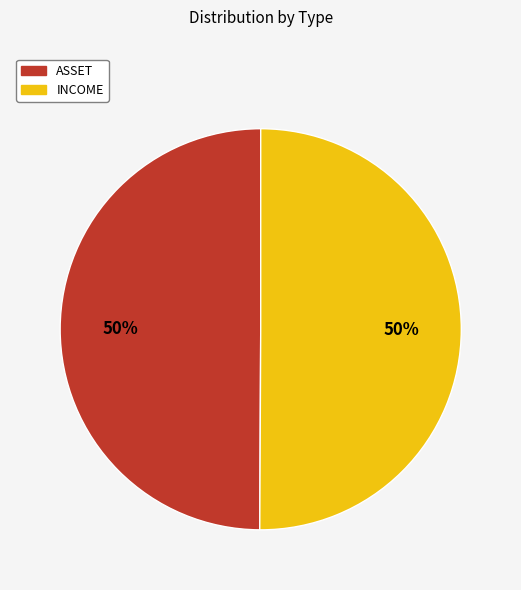

What is the ratio of the value at ASSET to the value at INCOME?

1.0